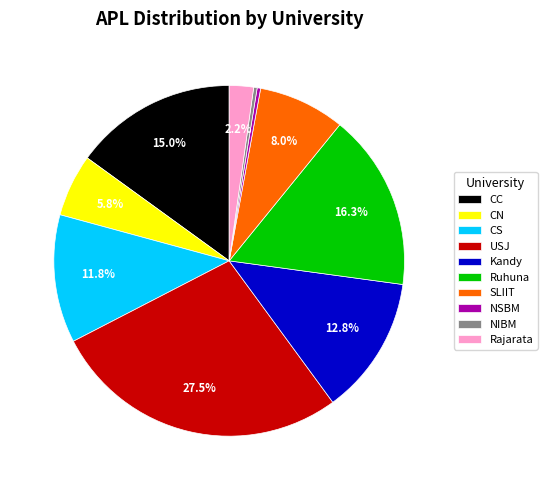

Which category has the biggest portion of the pie?

USJ